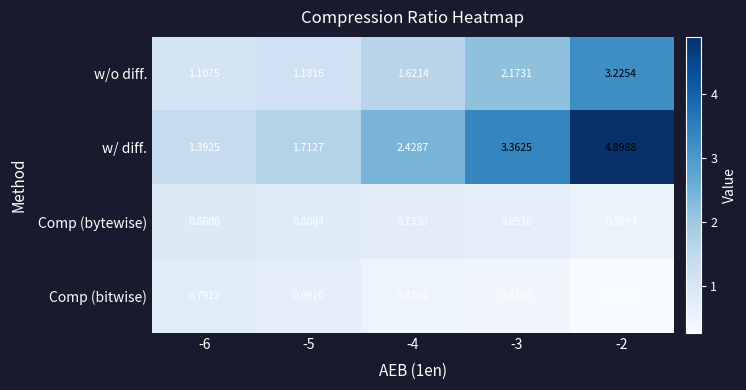

At -3, list the series in order from largest to smallest.

w/ diff., w/o diff., Comp (bytewise), Comp (bitwise)